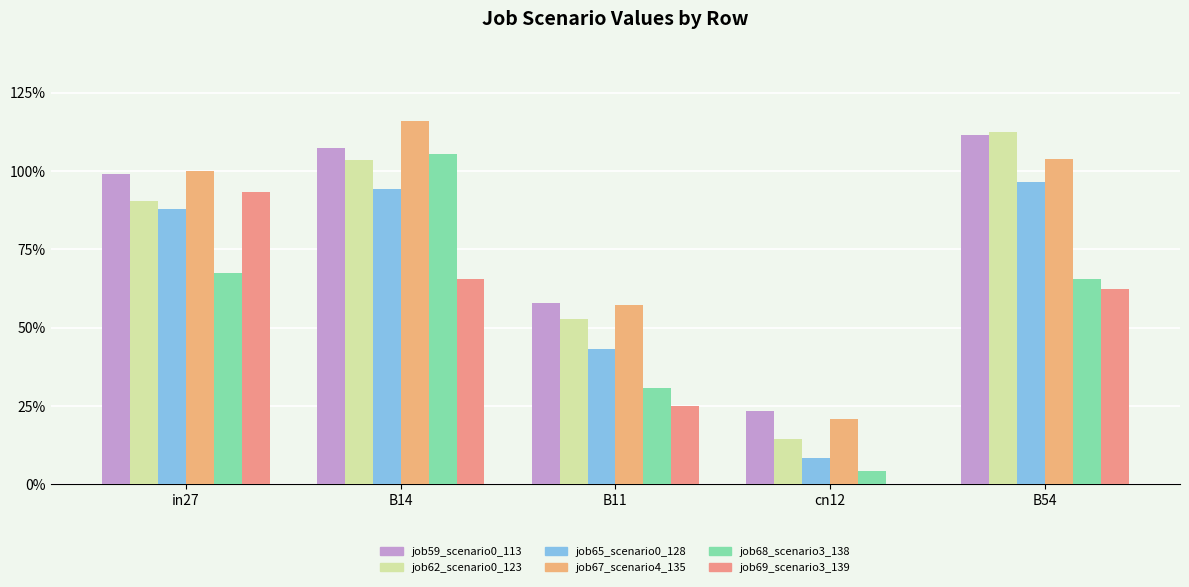

What is the minimum value for job59_scenario0_113?

0.2